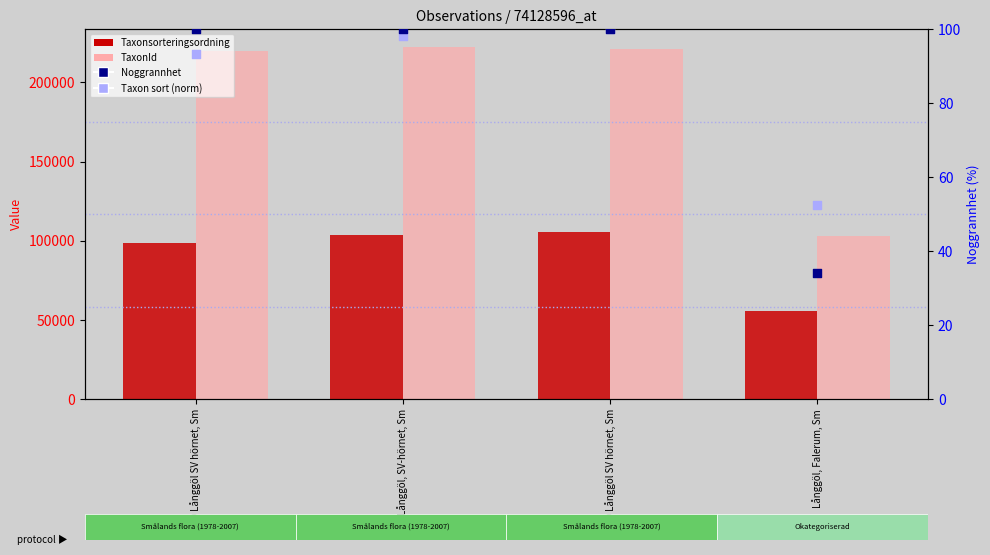

What are all the series names shown in the legend?

Taxonsorteringsordning, TaxonId, Noggrannhet, Taxon sort (norm)